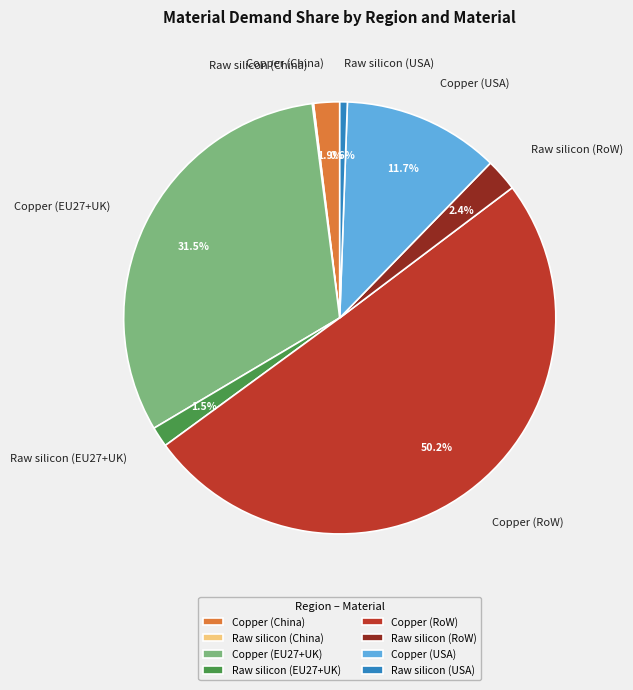

Is it true that Copper (RoW) is 64% of the pie?

False